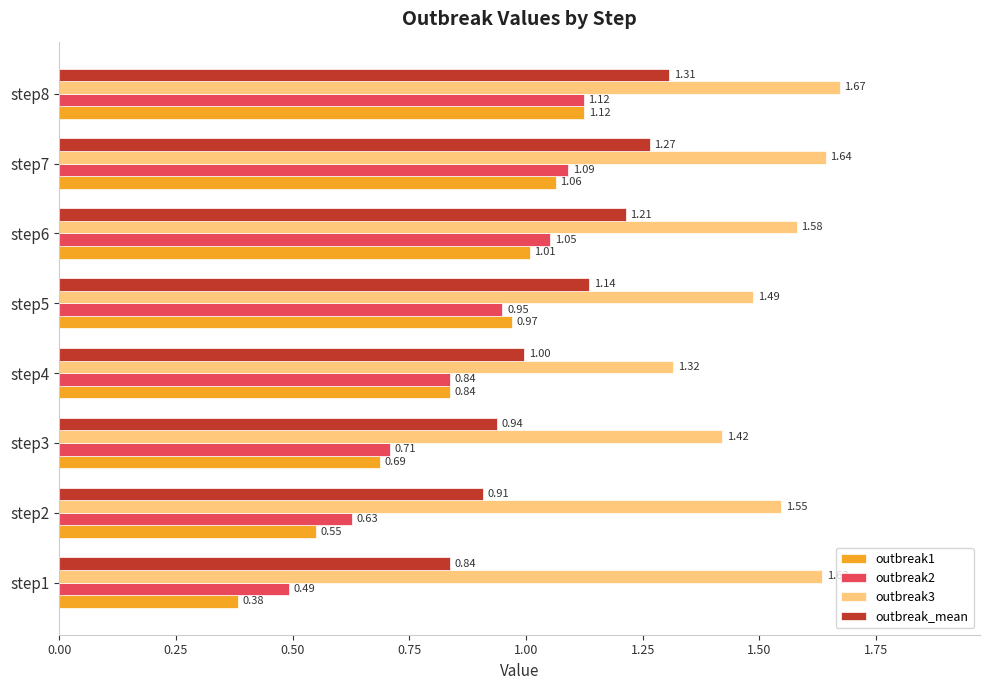

At which label is outbreak_mean closest to 1?

step4